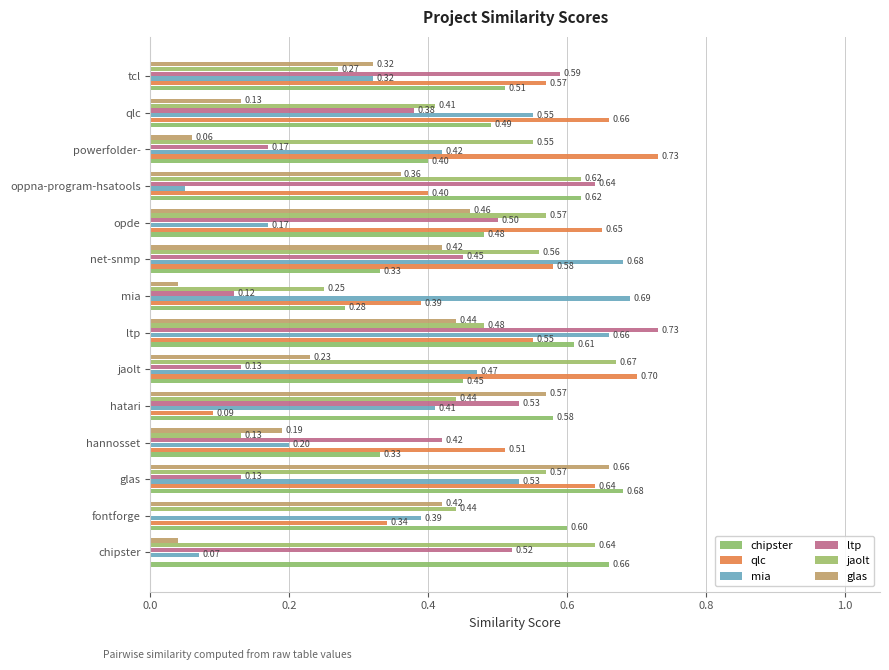

At which label does ltp reach its peak?

ltp